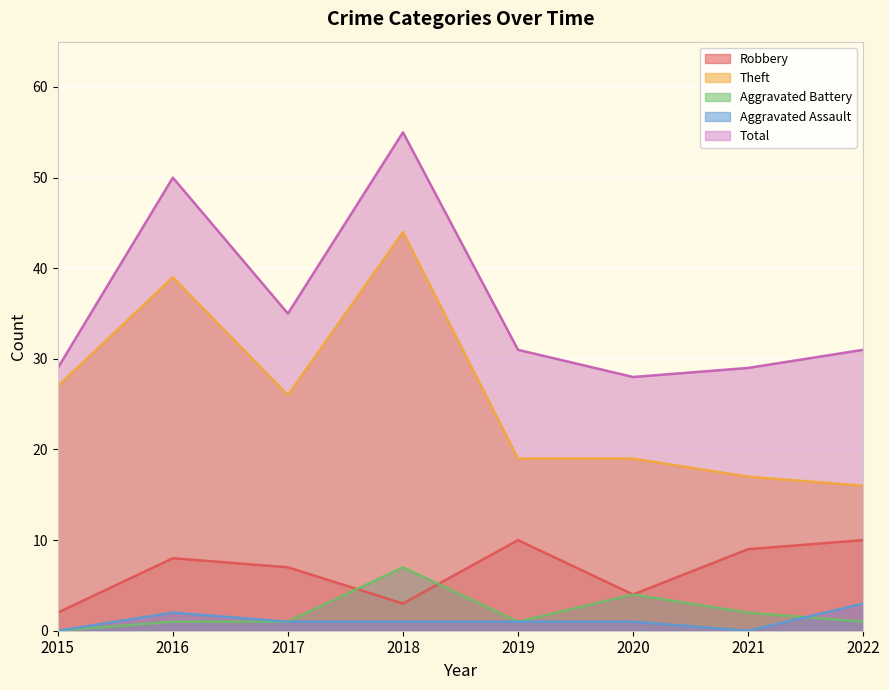

True or false: Total and Robbery intersect in this chart.

False